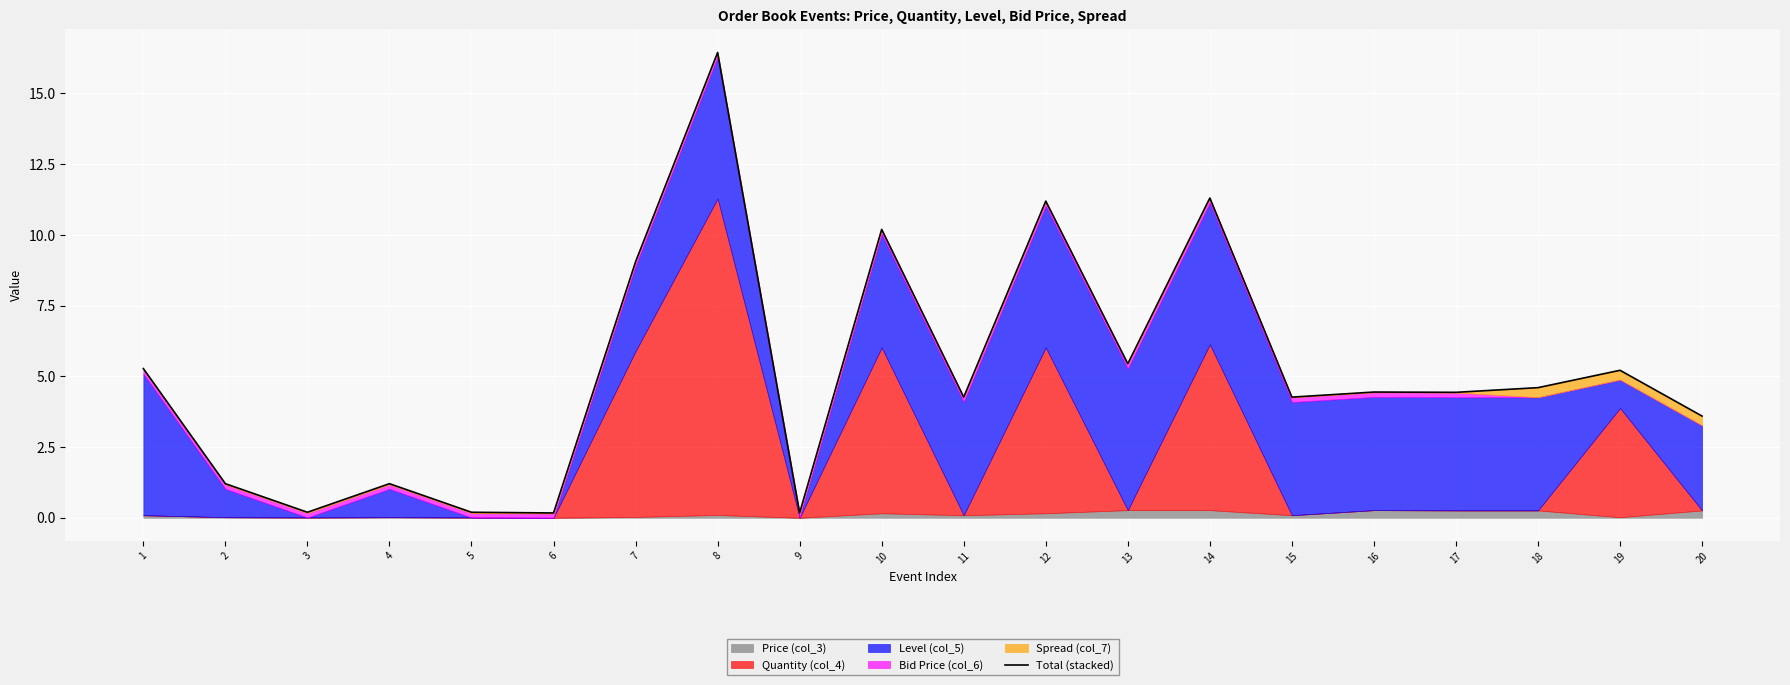

What is the approximate value at 17?

4.4